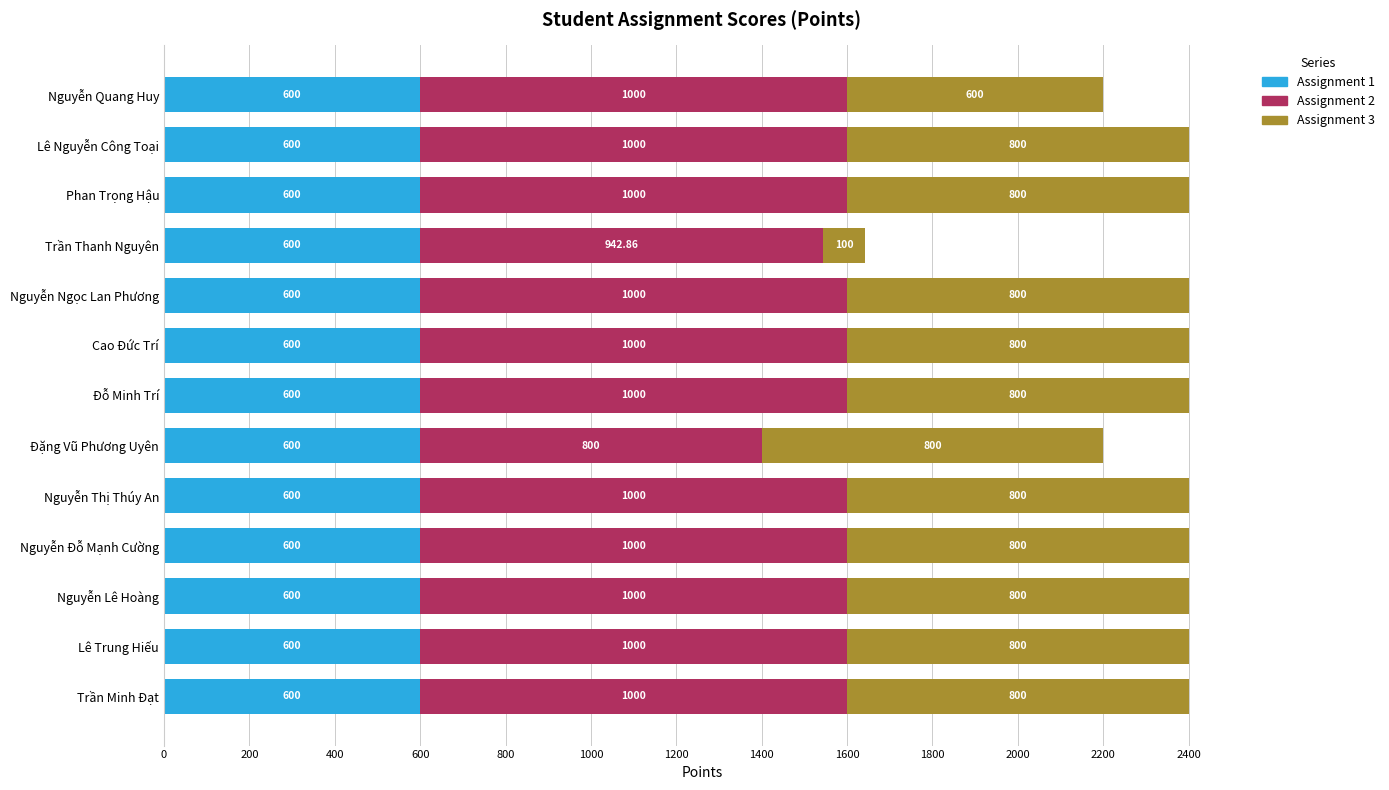

What is the total value across all series at Đặng Vũ Phương Uyên?

2200.0